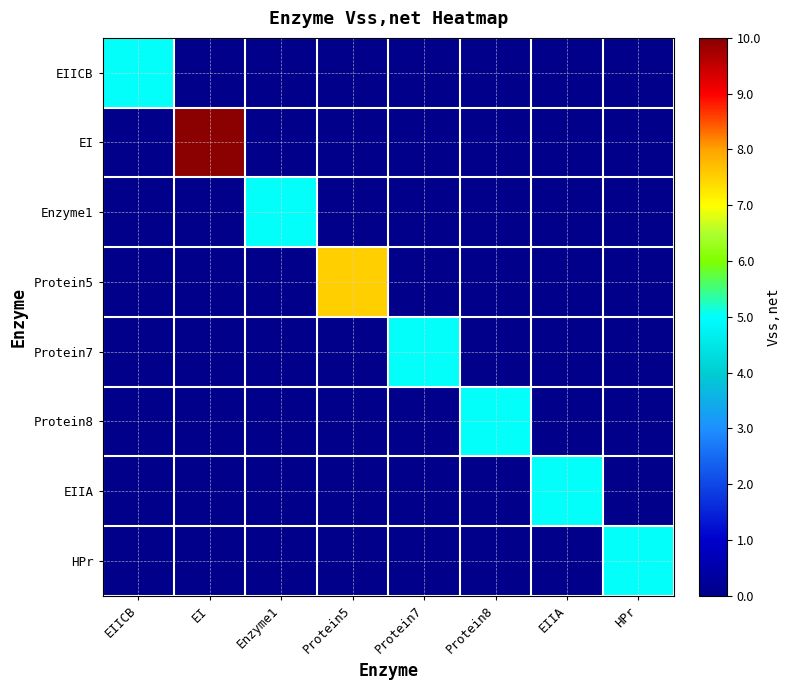

Reading left to right, what are all the values shown in this chart?

EIICB: EIICB=5.0	EI=0.0	Enzyme1=0.0	Protein5=0.0	Protein7=0.0	Protein8=0.0	EIIA=0.0	HPr=0.0
EI: EIICB=0.0	EI=10.0	Enzyme1=0.0	Protein5=0.0	Protein7=0.0	Protein8=0.0	EIIA=0.0	HPr=0.0
Enzyme1: EIICB=0.0	EI=0.0	Enzyme1=5.0	Protein5=0.0	Protein7=0.0	Protein8=0.0	EIIA=0.0	HPr=0.0
Protein5: EIICB=0.0	EI=0.0	Enzyme1=0.0	Protein5=7.5	Protein7=0.0	Protein8=0.0	EIIA=0.0	HPr=0.0
Protein7: EIICB=0.0	EI=0.0	Enzyme1=0.0	Protein5=0.0	Protein7=5.0	Protein8=0.0	EIIA=0.0	HPr=0.0
Protein8: EIICB=0.0	EI=0.0	Enzyme1=0.0	Protein5=0.0	Protein7=0.0	Protein8=5.0	EIIA=0.0	HPr=0.0
EIIA: EIICB=0.0	EI=0.0	Enzyme1=0.0	Protein5=0.0	Protein7=0.0	Protein8=0.0	EIIA=5.0	HPr=0.0
HPr: EIICB=0.0	EI=0.0	Enzyme1=0.0	Protein5=0.0	Protein7=0.0	Protein8=0.0	EIIA=0.0	HPr=5.0